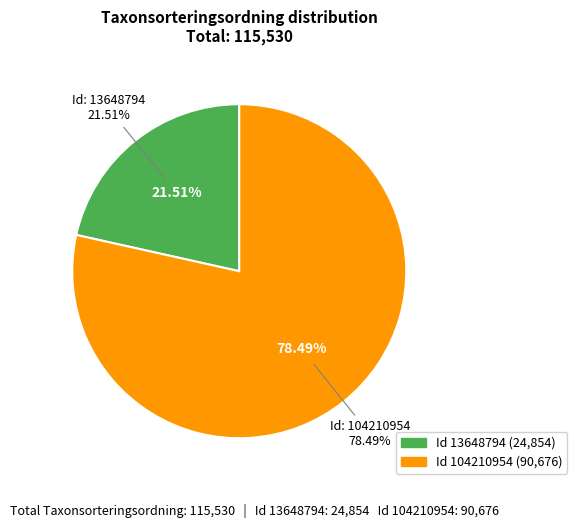

Is there any slice that represents more than half of the pie?

Yes